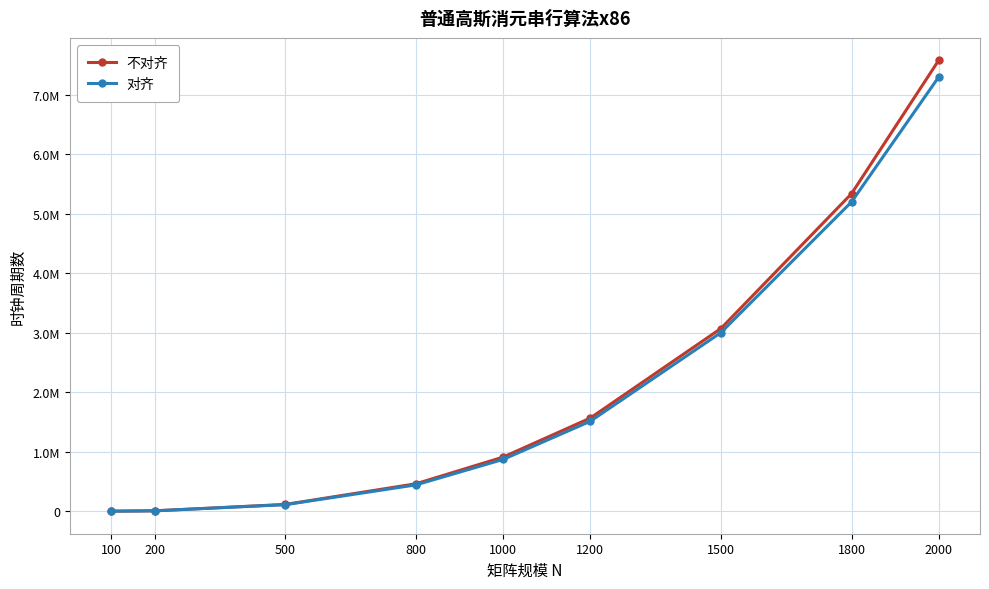

Is it true that 对齐 equals 2454496 at 1200?

False